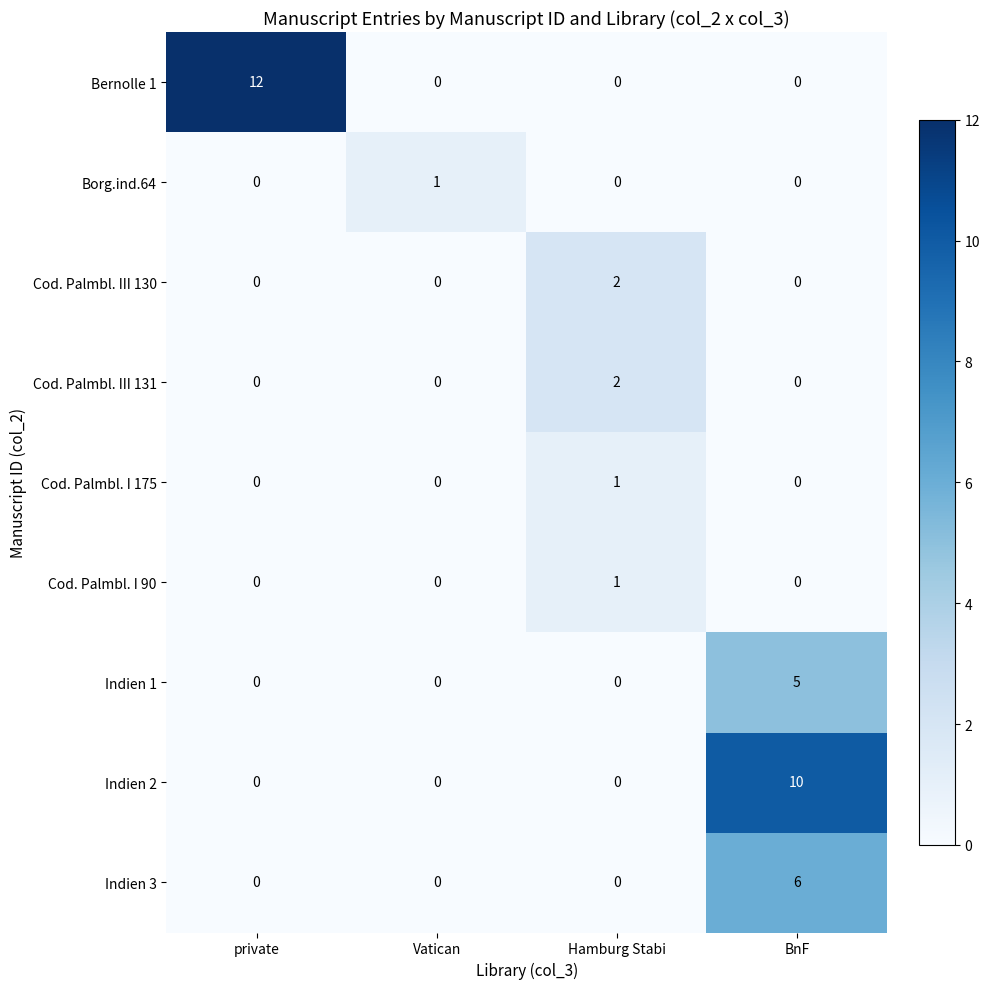

What is the spread (max minus min) of values at Vatican?

1